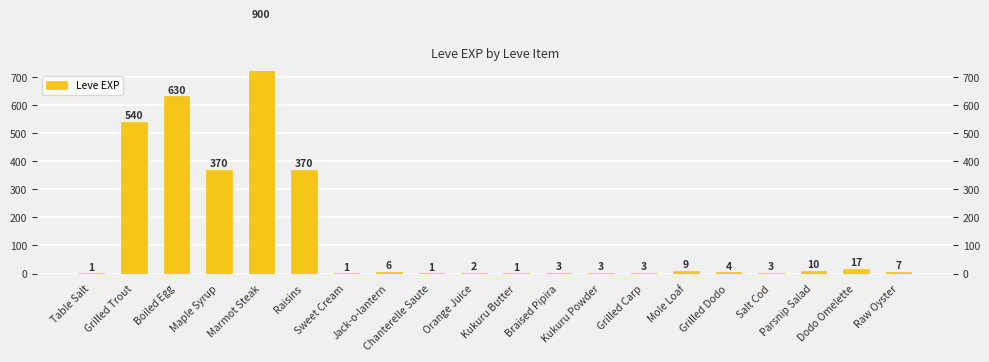

What is the difference between the values at Raw Oyster and Dodo Omelette?

10